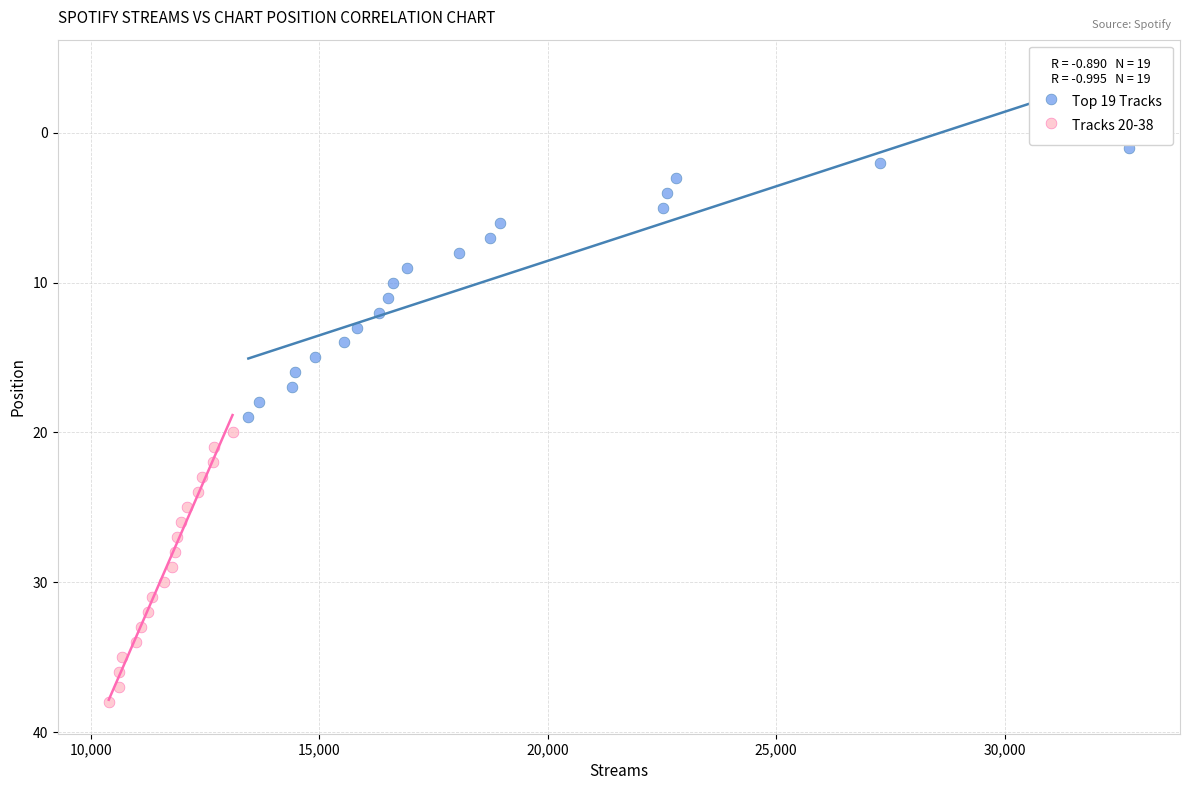

Which series reaches the maximum Y coordinate?

Tracks 20-38